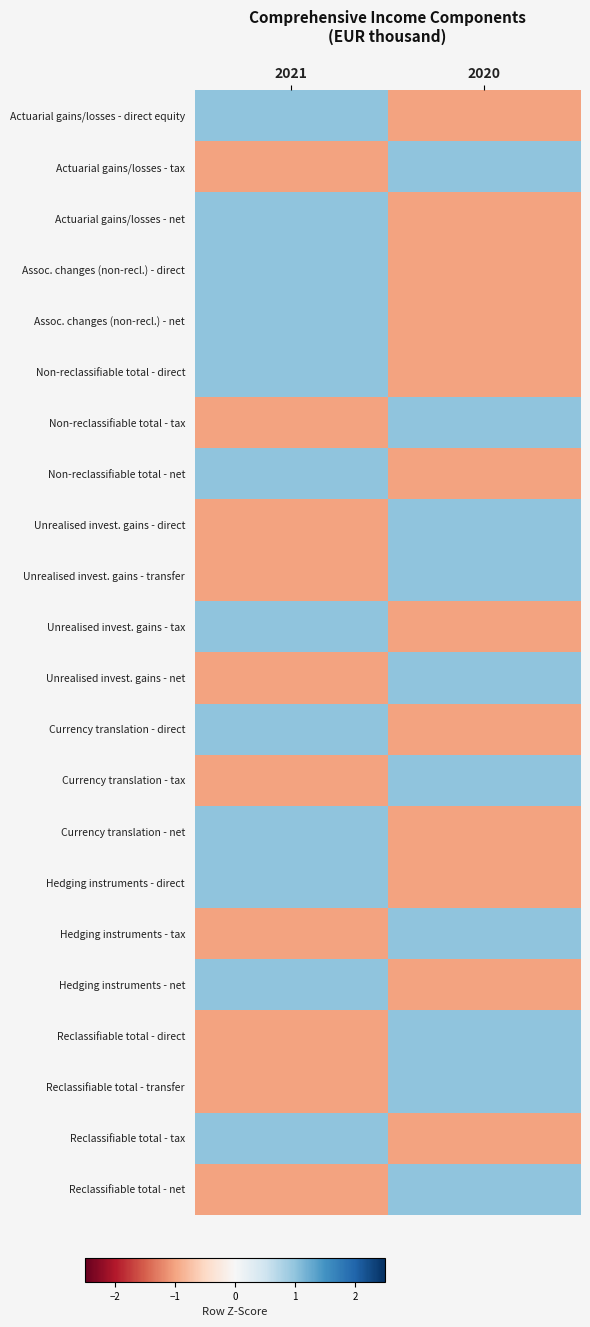

List the series in order of their peak value, lowest first.

Actuarial gains/losses - direct equity, Actuarial gains/losses - tax, Actuarial gains/losses - net, Assoc. changes (non-recl.) - direct, Assoc. changes (non-recl.) - net, Non-reclassifiable total - direct, Non-reclassifiable total - tax, Non-reclassifiable total - net, Unrealised invest. gains - direct, Unrealised invest. gains - transfer, Unrealised invest. gains - tax, Unrealised invest. gains - net, Currency translation - direct, Currency translation - tax, Currency translation - net, Hedging instruments - direct, Hedging instruments - tax, Hedging instruments - net, Reclassifiable total - direct, Reclassifiable total - transfer, Reclassifiable total - tax, Reclassifiable total - net